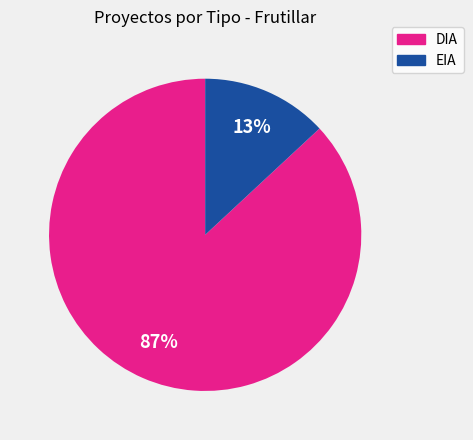

To the nearest percent, what is the difference between the EIA and DIA slice percentages?

74%